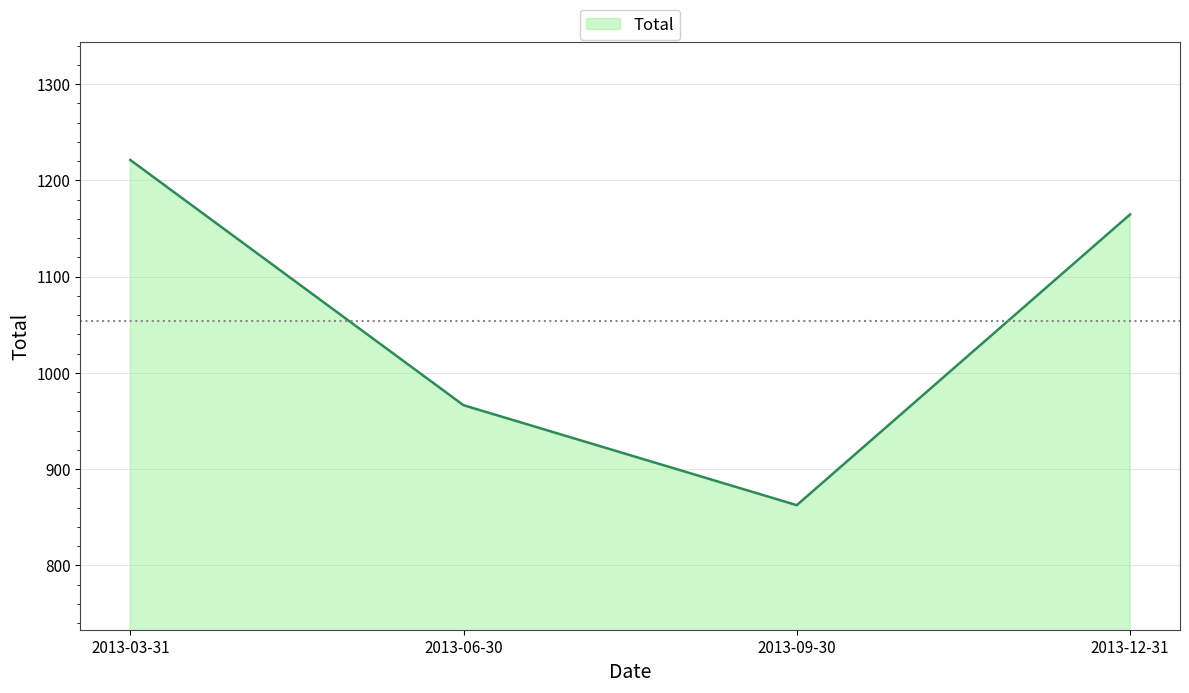

What is the sum of all values?

4214.6